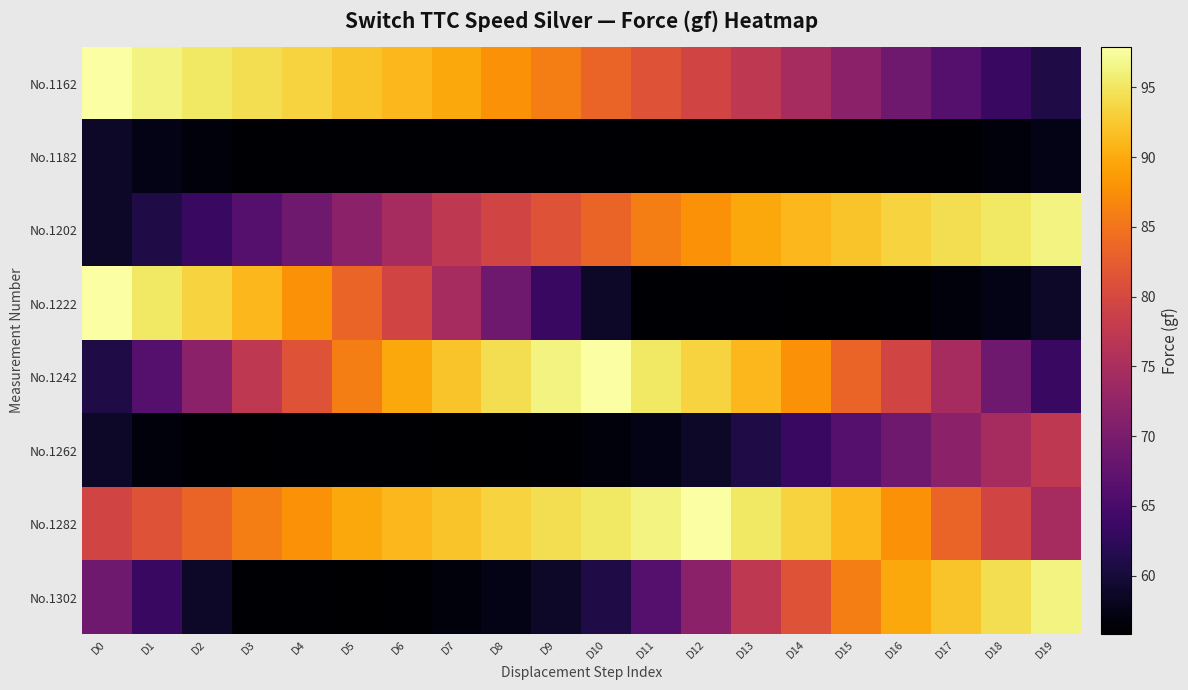

Rank the series by their maximum value, from highest to lowest.

No.1162, No.1222, No.1242, No.1282, No.1202, No.1302, No.1262, No.1182